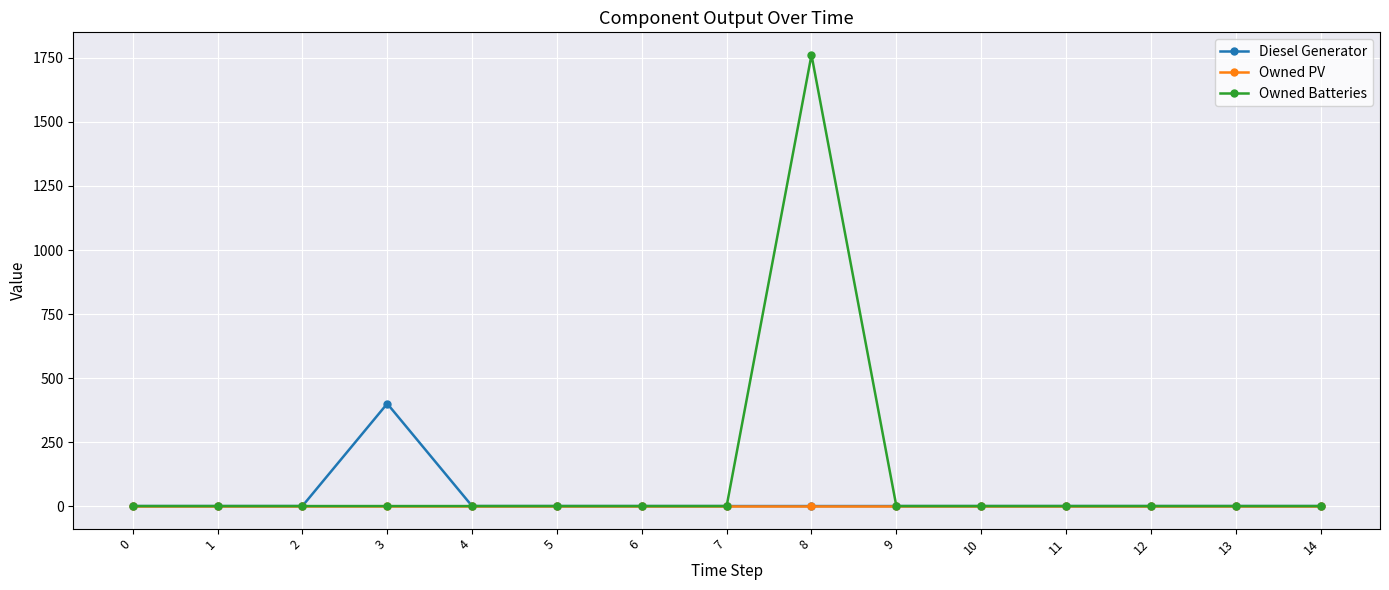

Which series has the largest total across all categories?

Owned Batteries